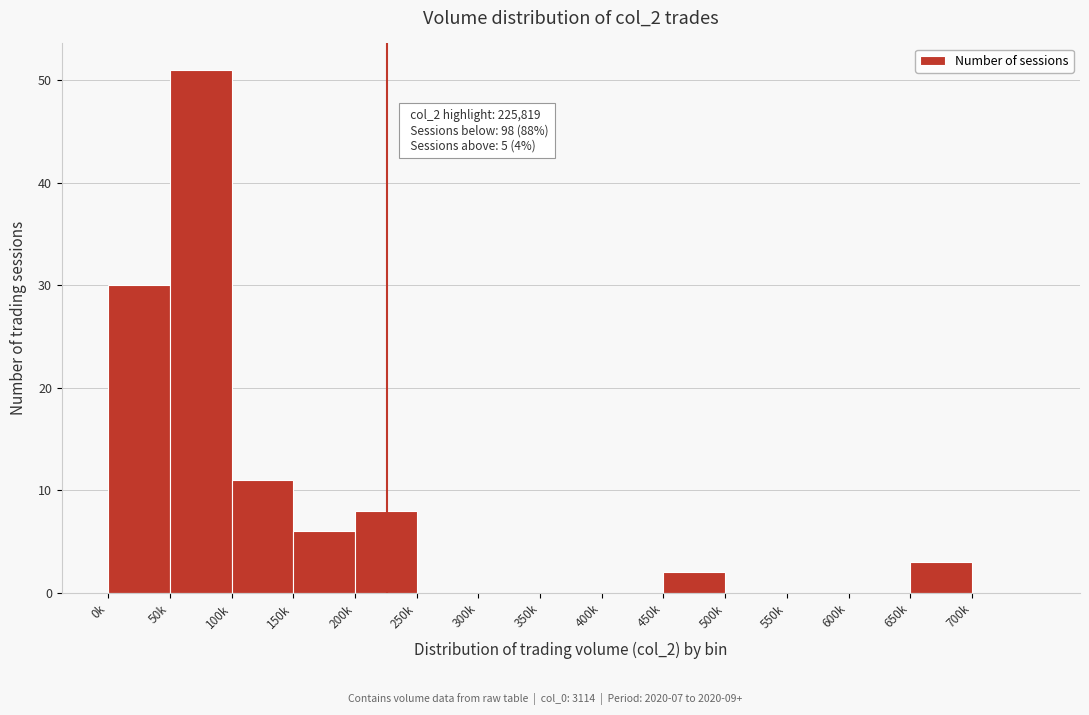

Reading right to left, what are all the values shown in this chart?

700k=0	650k=3	600k=0	550k=0	500k=0	450k=2	400k=0	350k=0	300k=0	250k=0	200k=8	150k=6	100k=11	50k=51	0k=30